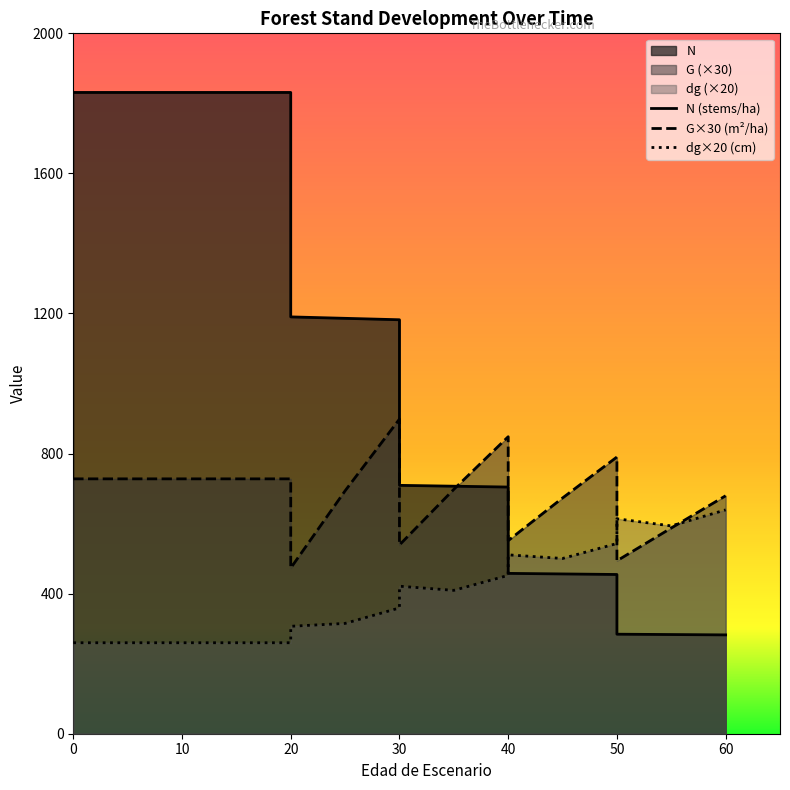

Where do N and G first cross each other?

35 and 40